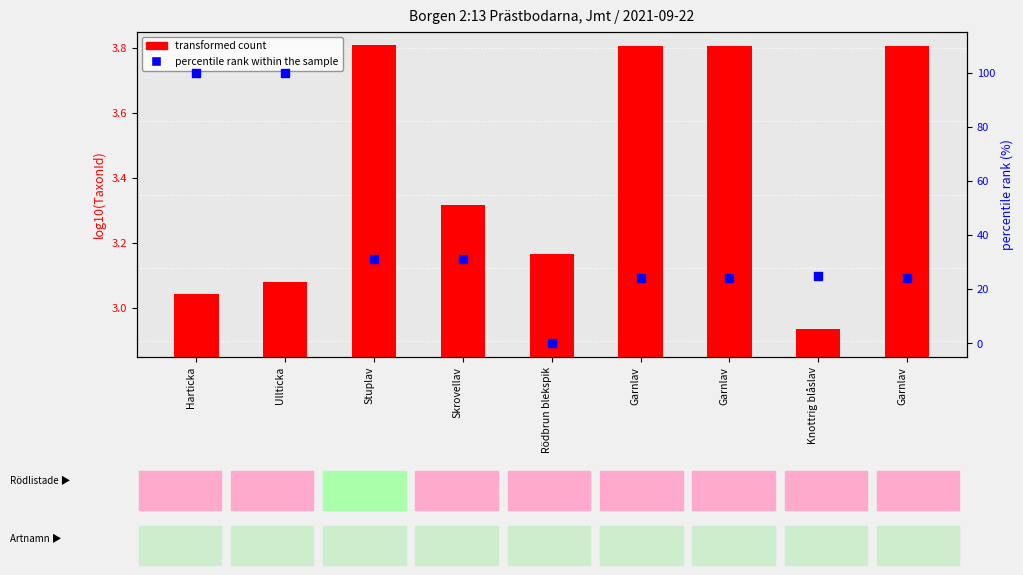

What are all the series names shown in the legend?

transformed count, percentile rank within the sample